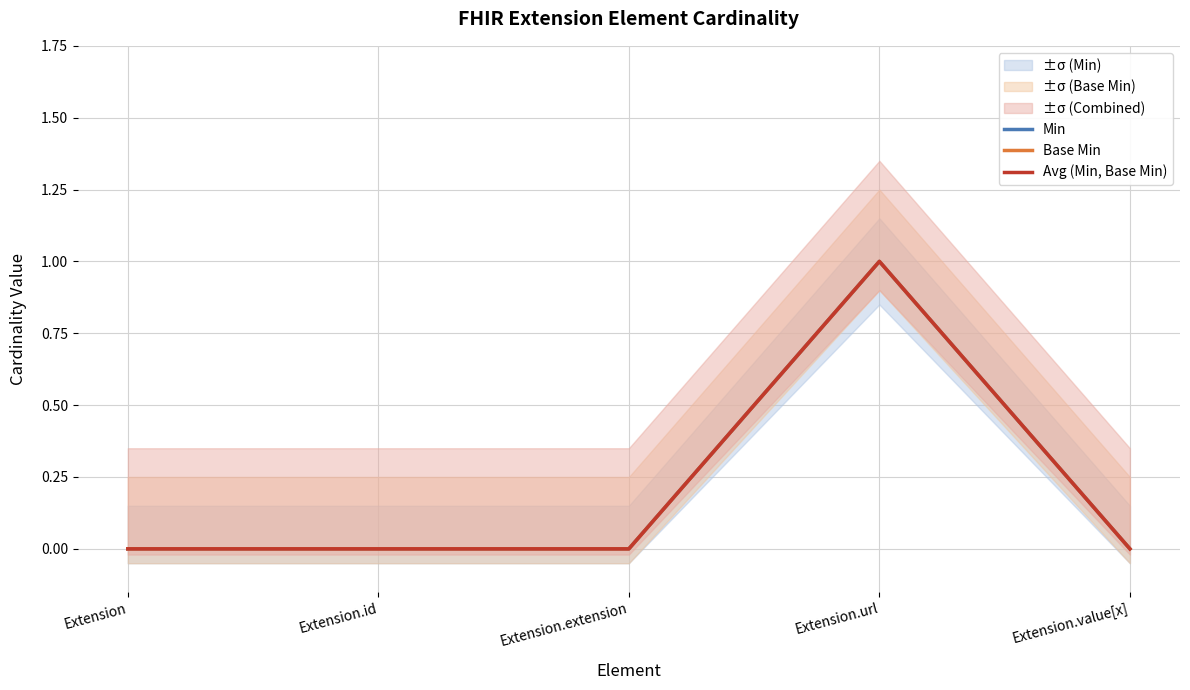

Reading left to right, list all the values displayed in this chart.

Min: 0	0	0	1	0
Base Min: 0	0	0	1	0
Avg (Min, Base Min): 0	0	0	1	0